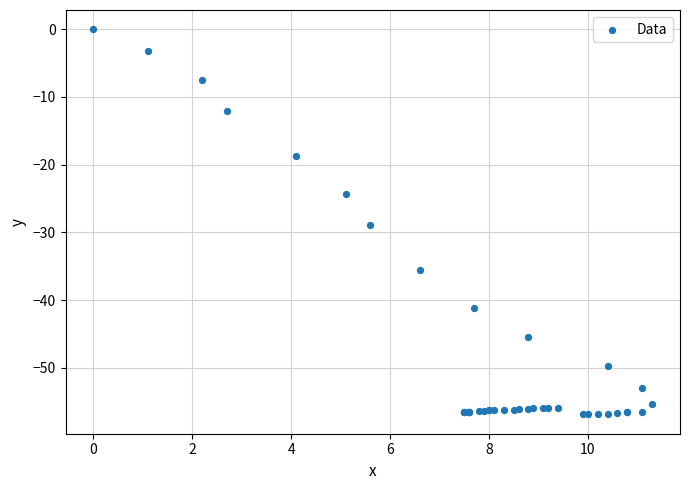

What Y value in the scatter plot is closest to -28?

-28.9